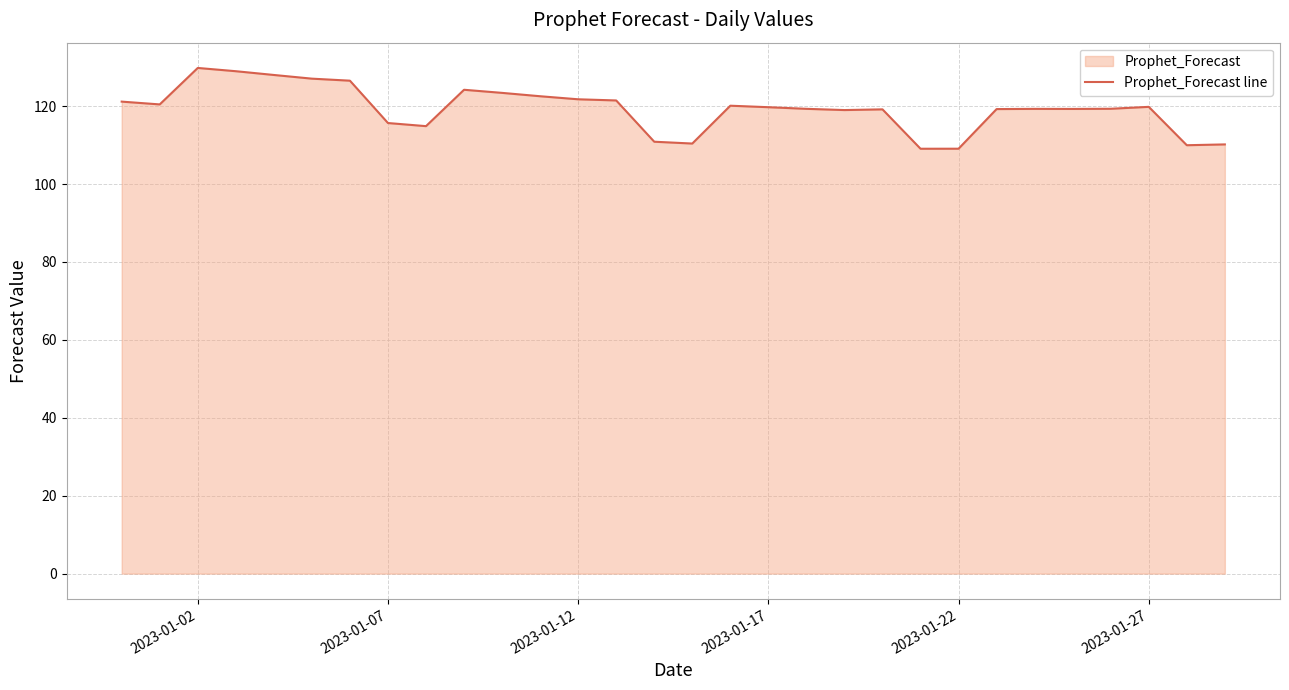

What is the maximum value shown in the chart?

129.8